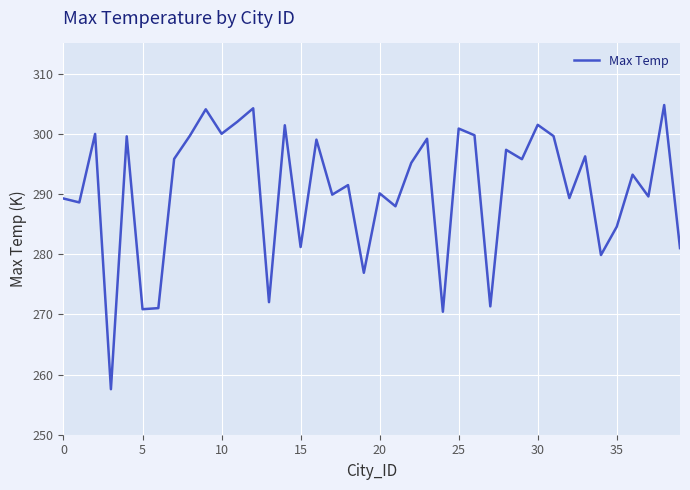

What is the maximum value shown in the chart?

304.8